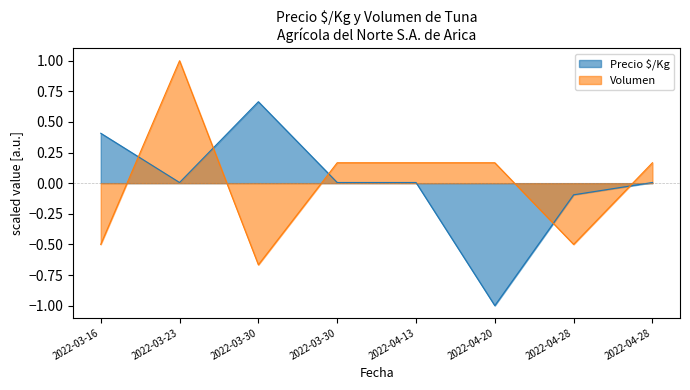

How many times do Precio $/Kg and Volumen cross each other?

5